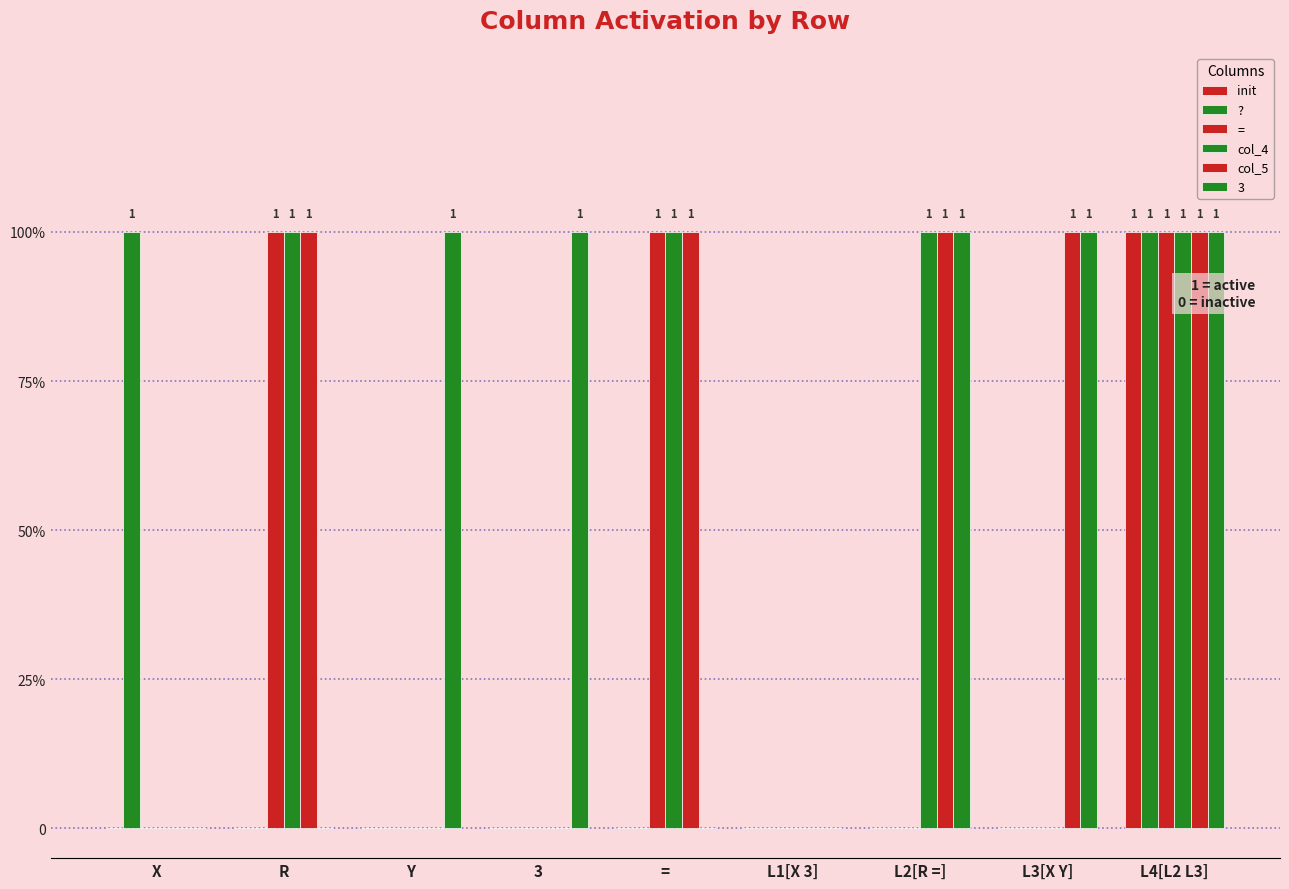

Are the bars grouped side by side (vs. stacked)?

Yes